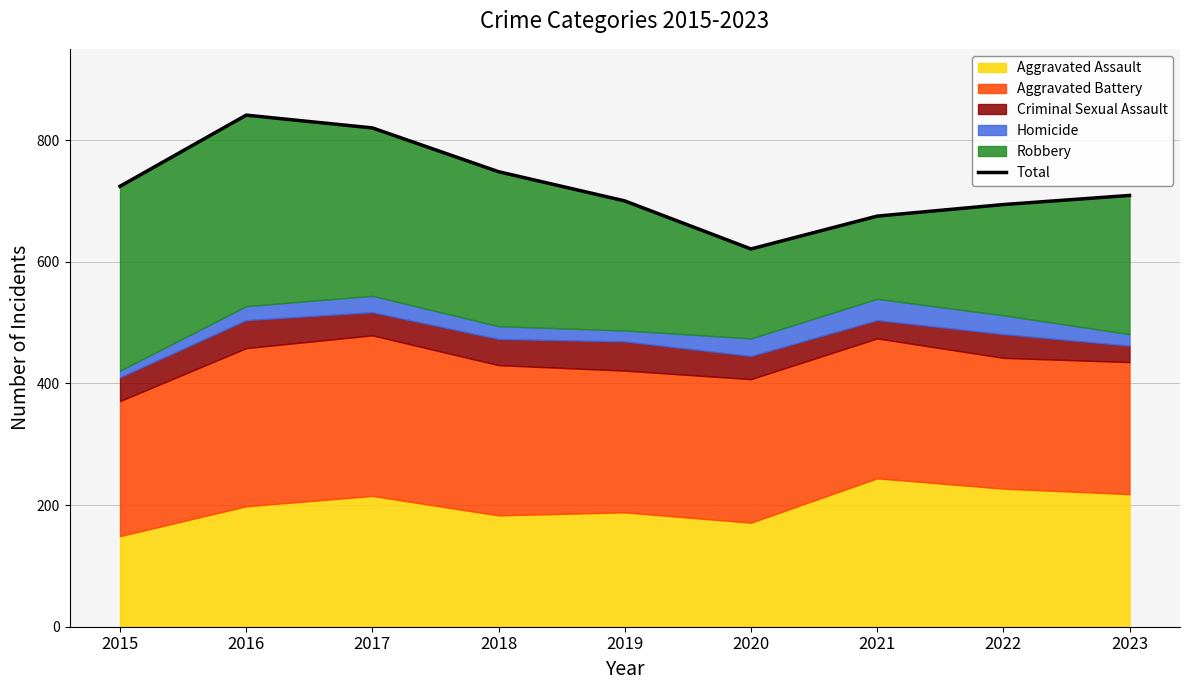

Between 2023 and 2018, which is larger?

2018